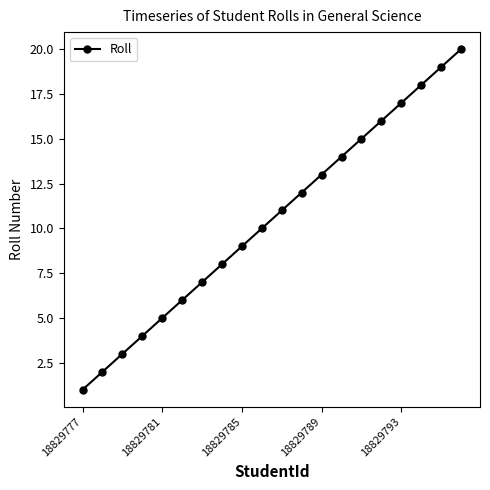

True or false: the data has more than 1 interior local peaks.

False